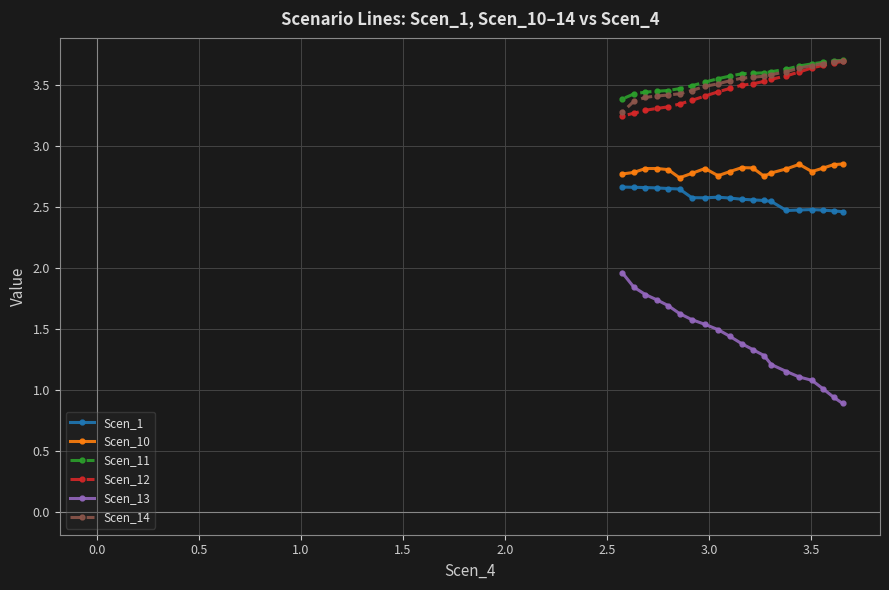

Count the Scen_11 values in the range 3 to 4.

20